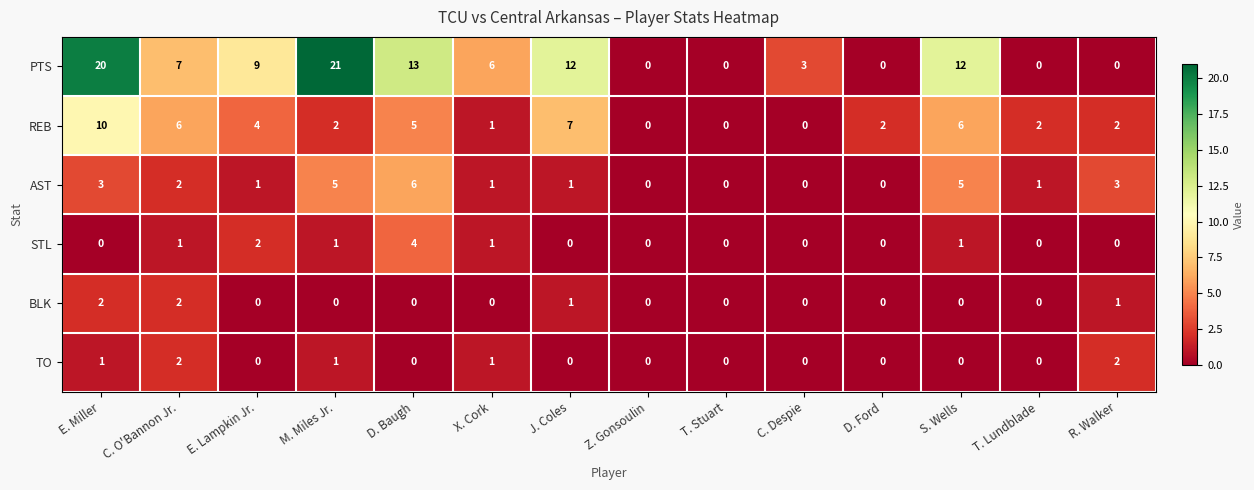

At which label does AST reach its peak?

D. Baugh